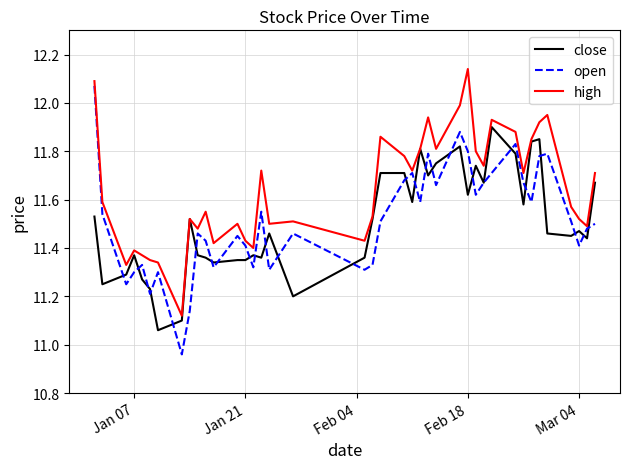

Which series has the largest range (max minus min)?

open